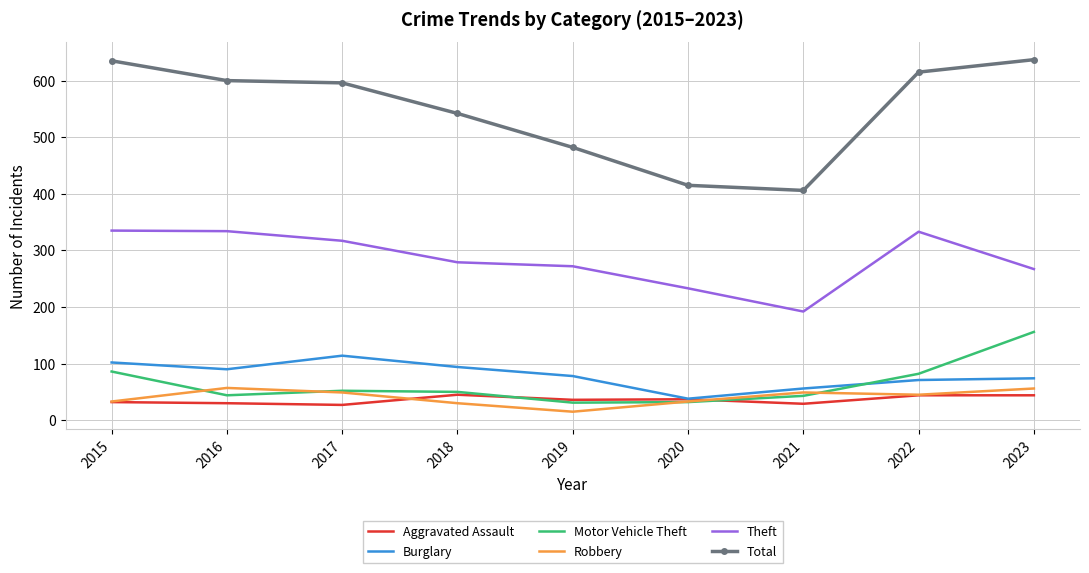

What is the spread (max minus min) of values at 2020?

383